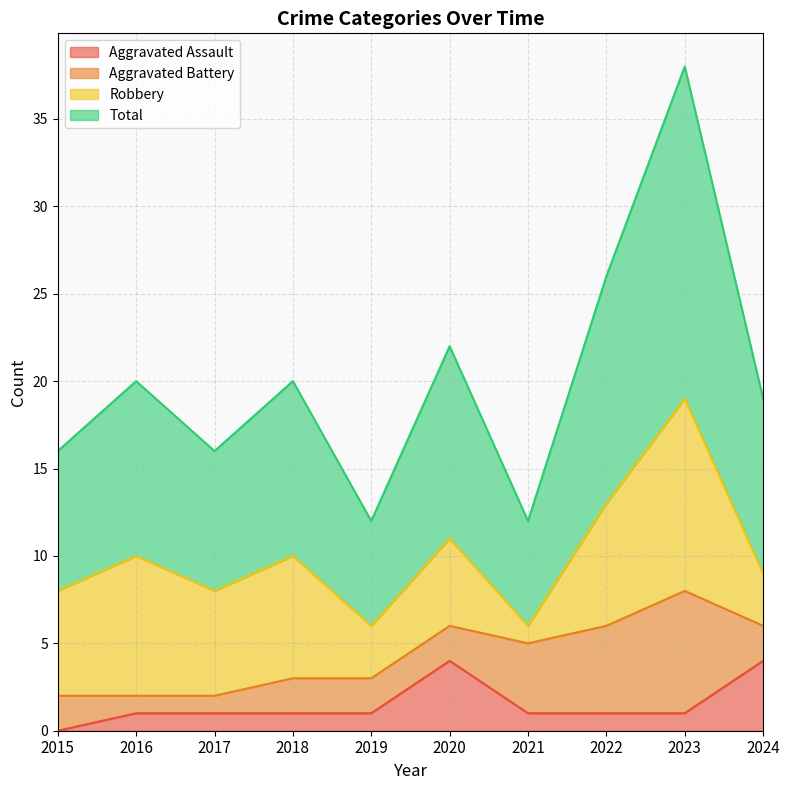

Is it true that Total equals 11 at 2015?

False